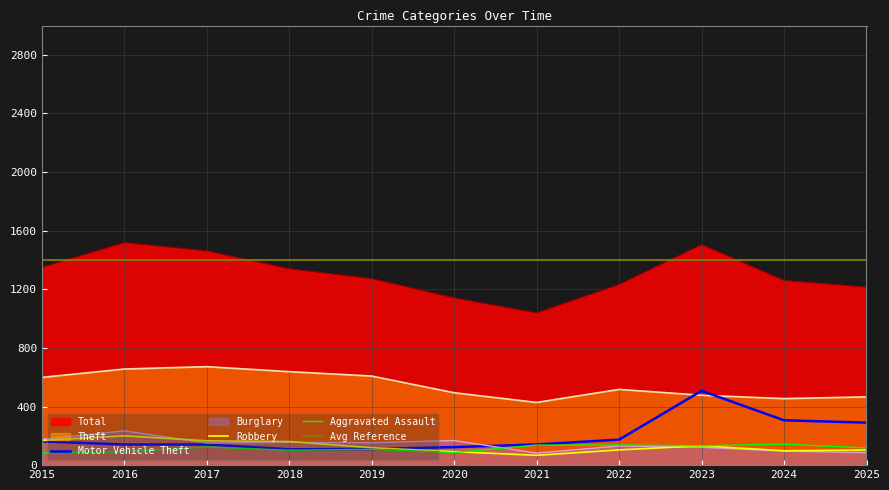

In Aggravated Assault, how many points are higher than both neighbors (excluding endpoints)?

3